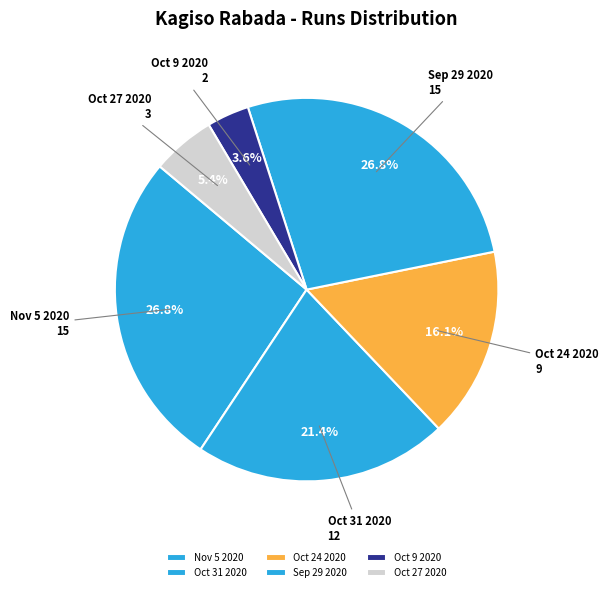

Does any single category account for the majority?

No